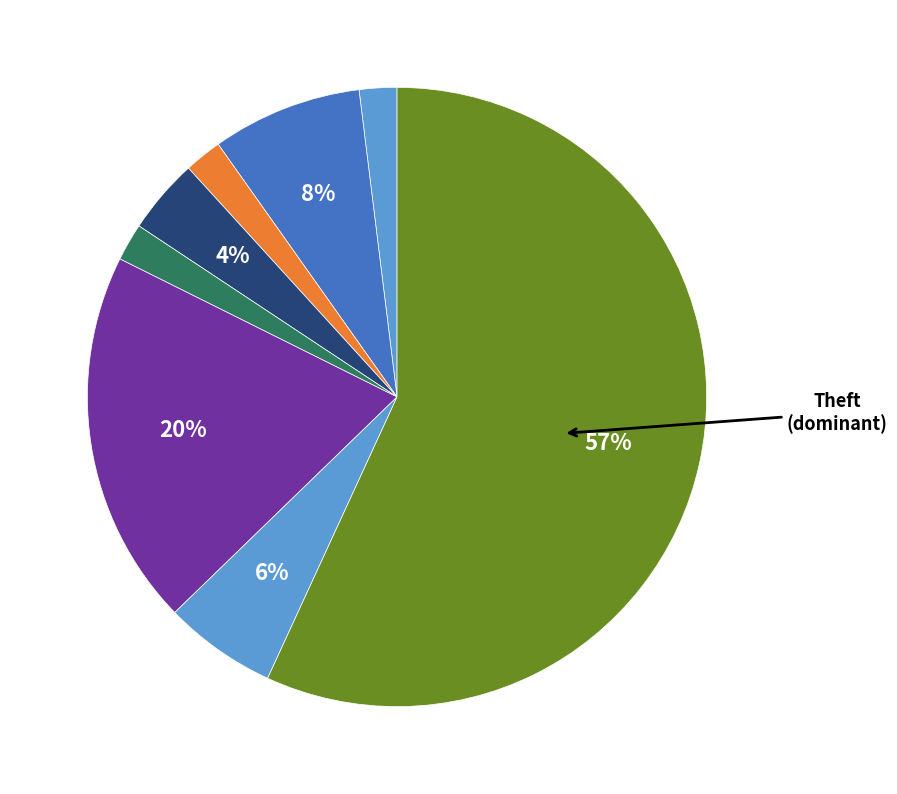

What is the smallest slice in the pie chart?

Aggravated Assault